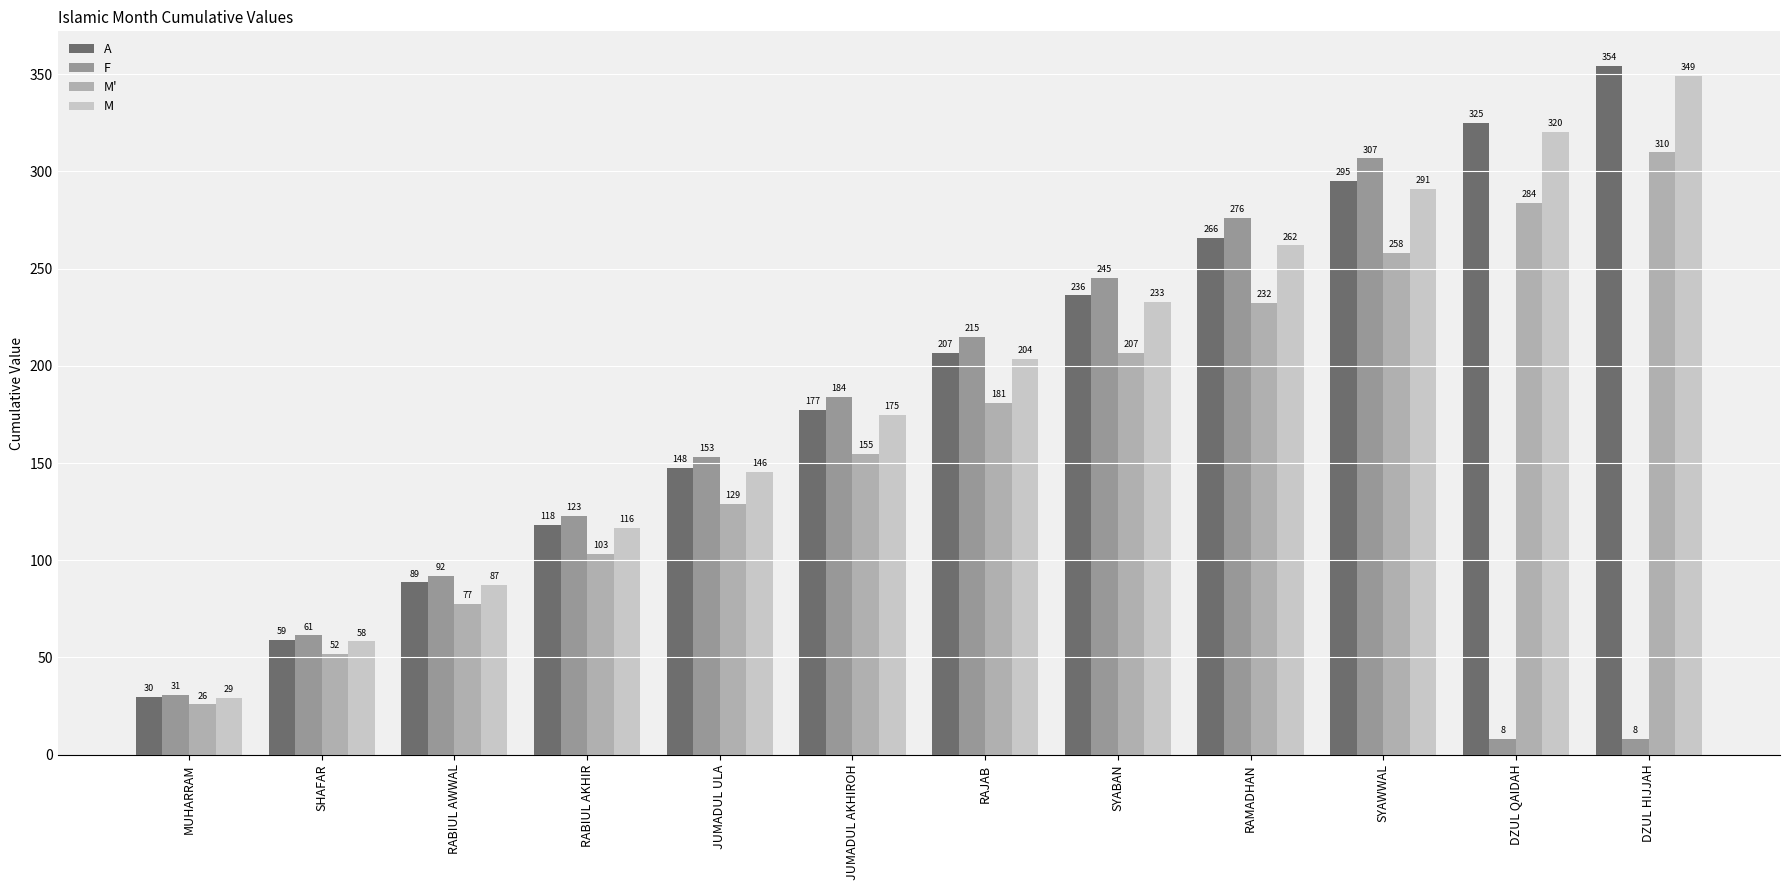

How many data points in M are less than 203?

6